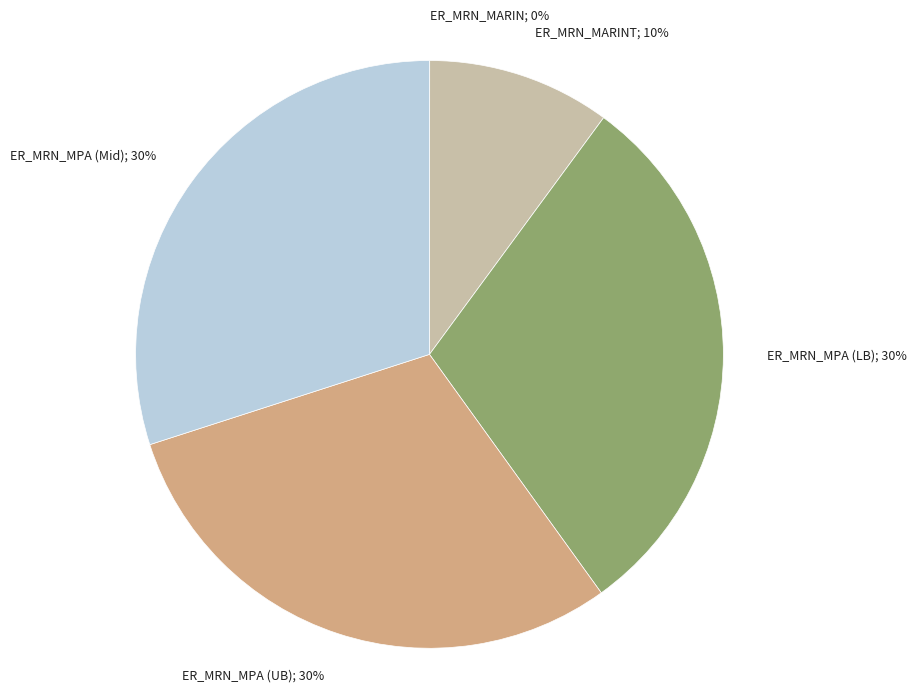

To the nearest percent, what is the difference between the largest and smallest slice percentages?

30%